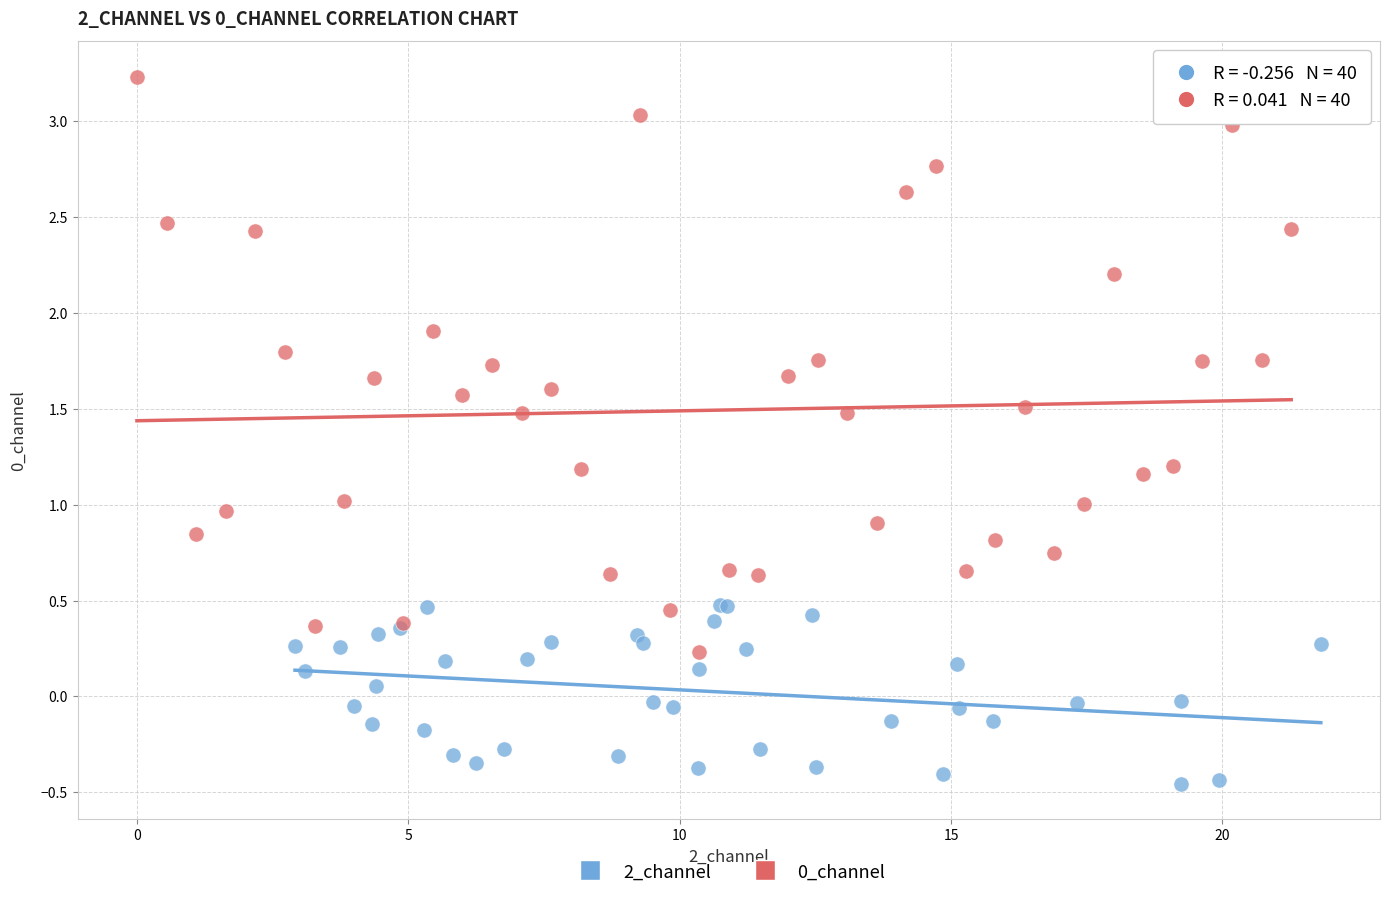

Which series reaches the minimum Y coordinate?

2_channel